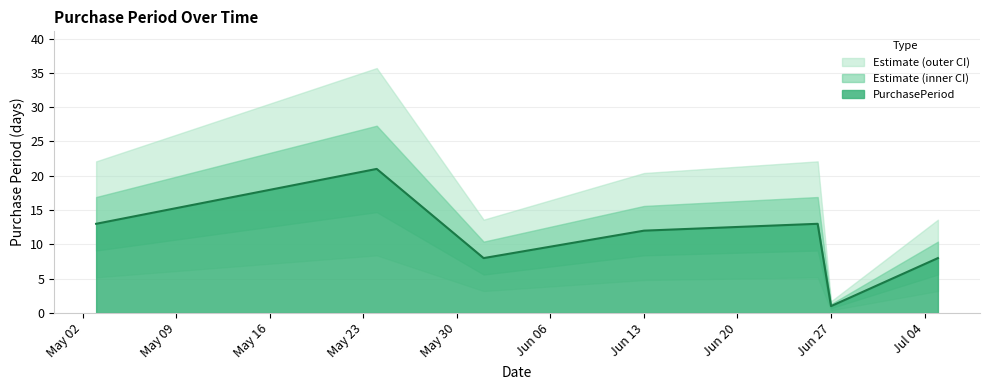

Count the number of values greater than 12.

3